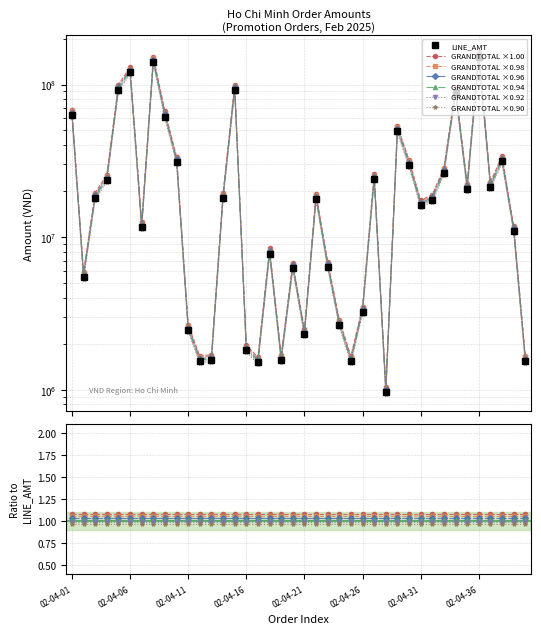

The value of GRANDTOTAL at 02-04-38 is 9600190.0. True or false?

False